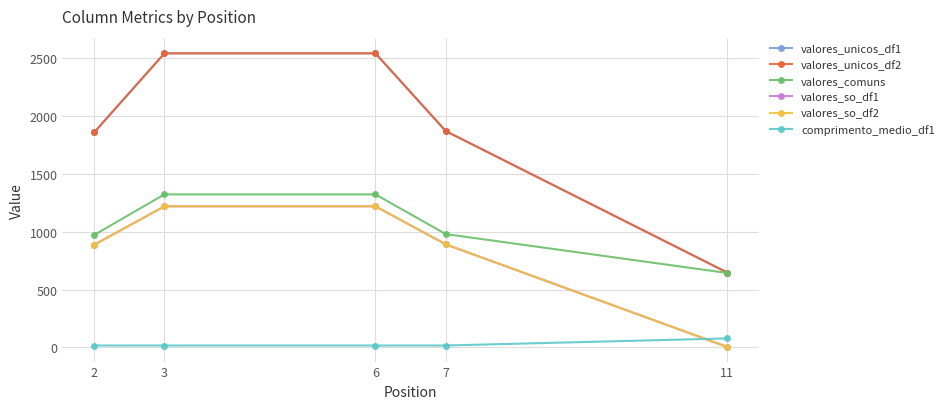

The value of valores_so_df1 at 6 is 1219.0. True or false?

True